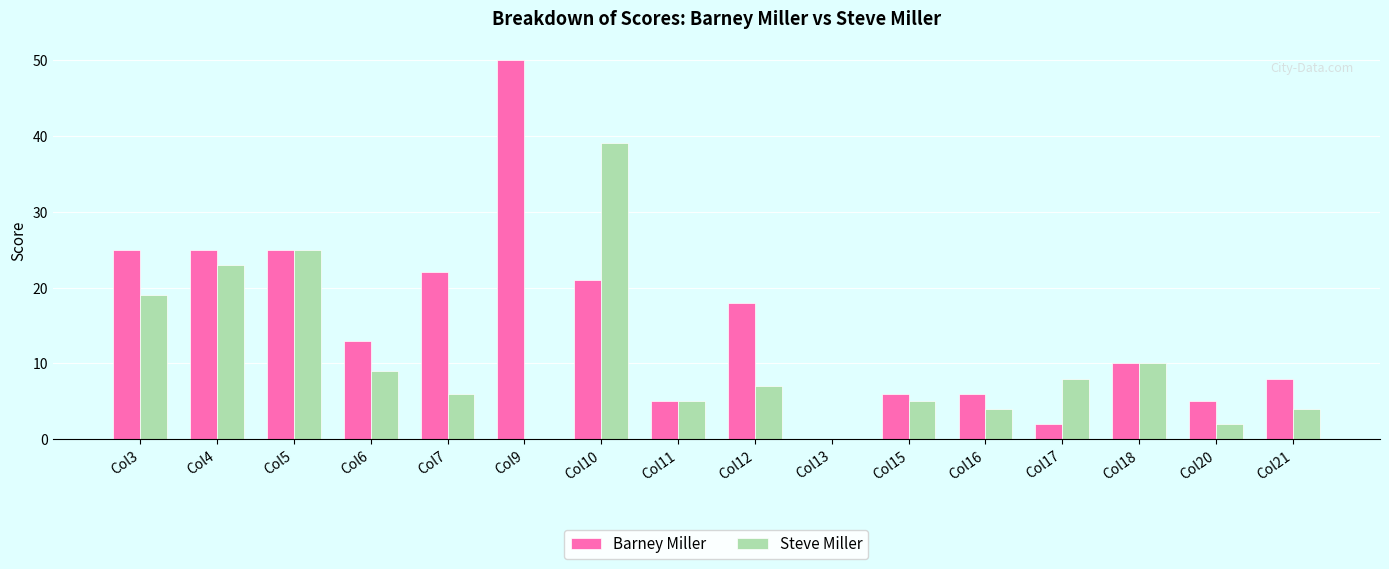

Reading left to right, what are all the values shown in this chart?

Barney Miller: Col3=25	Col4=25	Col5=25	Col6=13	Col7=22	Col9=50	Col10=21	Col11=5	Col12=18	Col13=0	Col15=6	Col16=6	Col17=2	Col18=10	Col20=5	Col21=8
Steve Miller: Col3=19	Col4=23	Col5=25	Col6=9	Col7=6	Col9=0	Col10=39	Col11=5	Col12=7	Col13=0	Col15=5	Col16=4	Col17=8	Col18=10	Col20=2	Col21=4